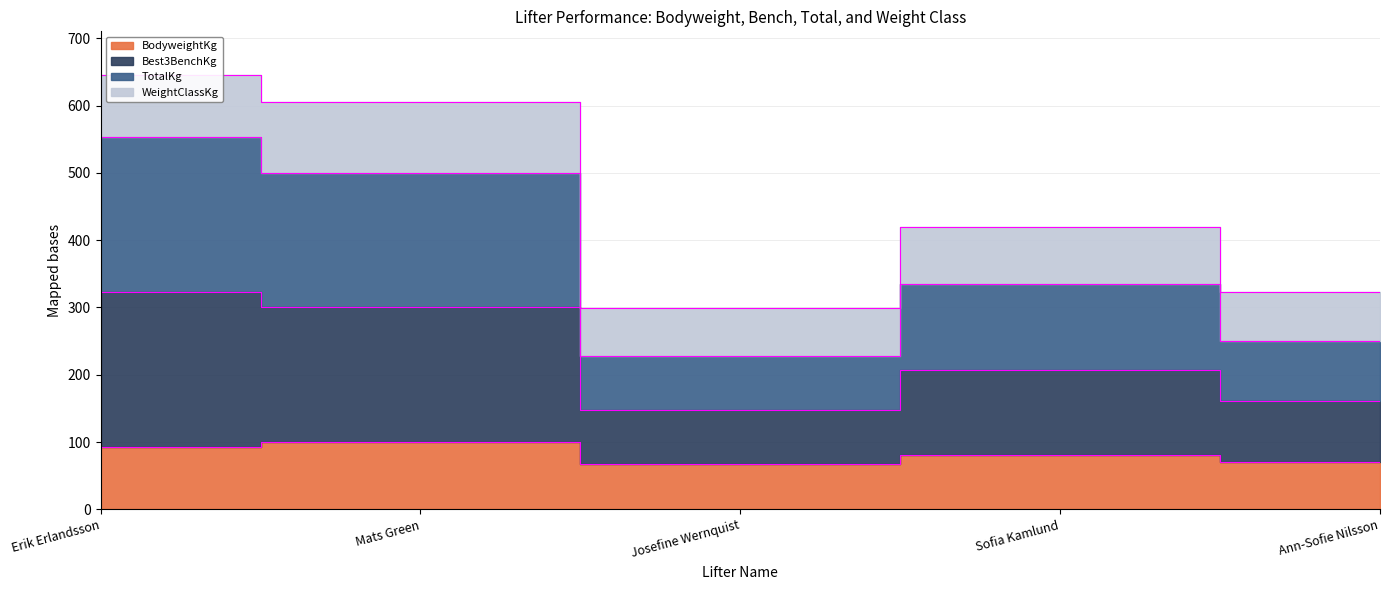

Which series has the largest total across all categories?

Best3BenchKg